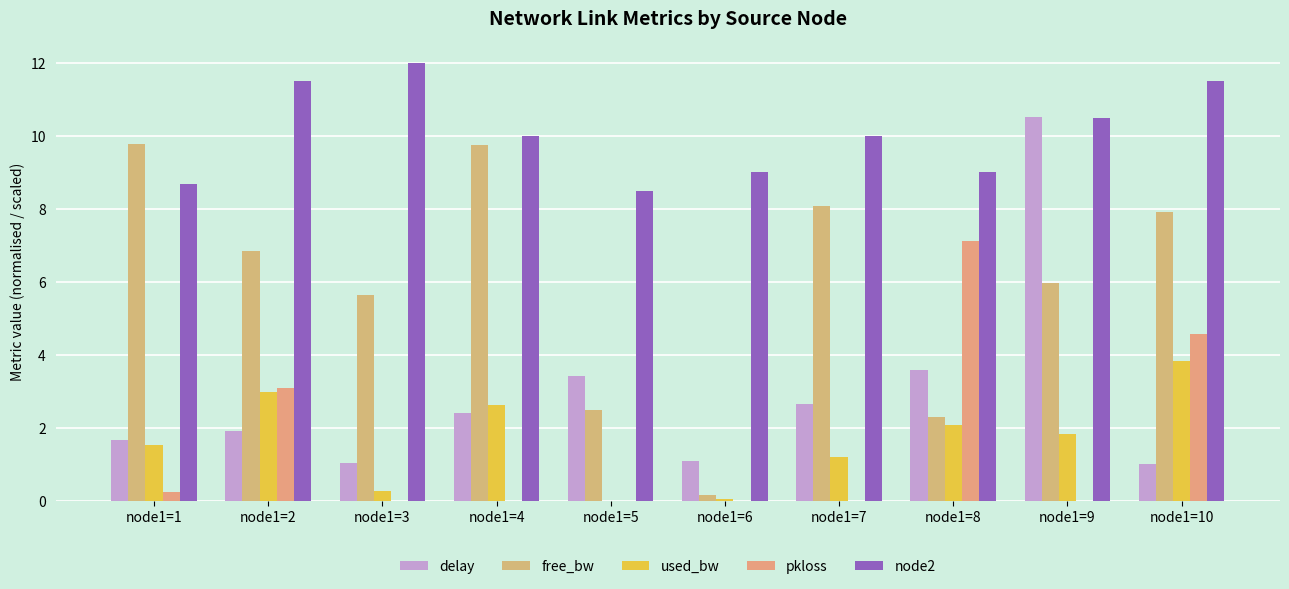

True or false: node2 has a value of 14.7 at node1=6.

False